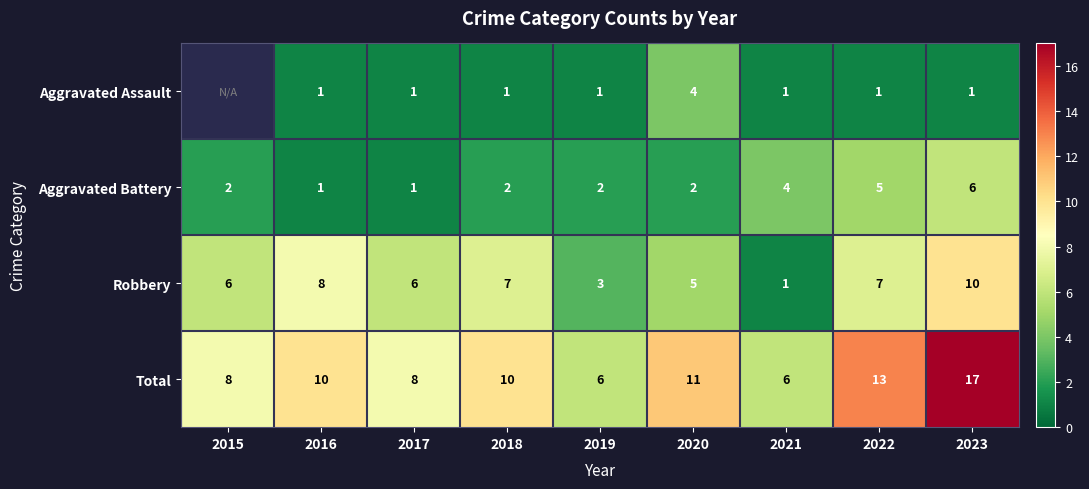

At which category does the chart reach its peak across all series?

2023